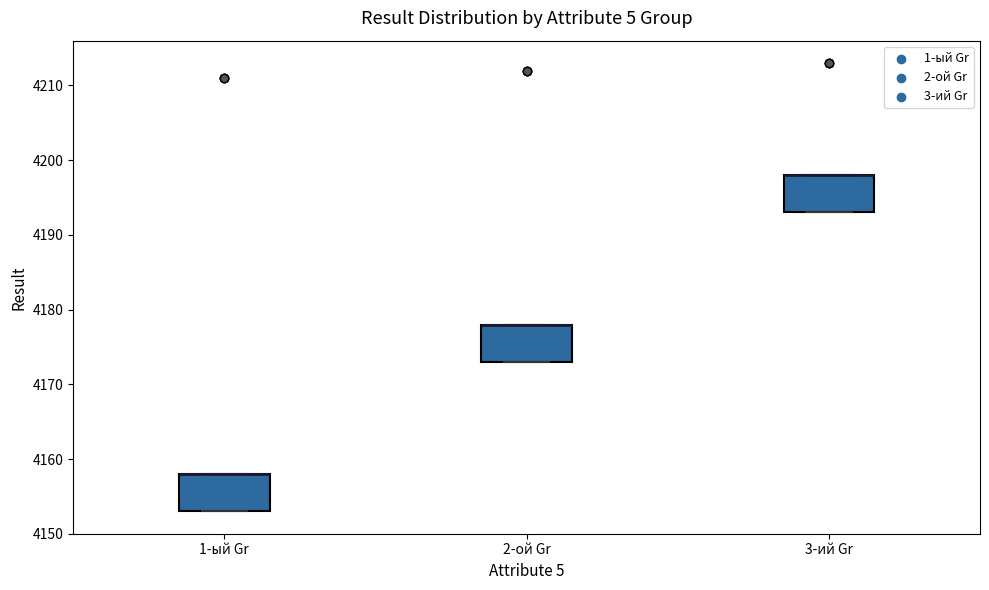

Where is the upper edge of the box for 2-ой Gr on the y-axis? The values are not printed on the chart, so give them approximately, as read against the axis.

4178